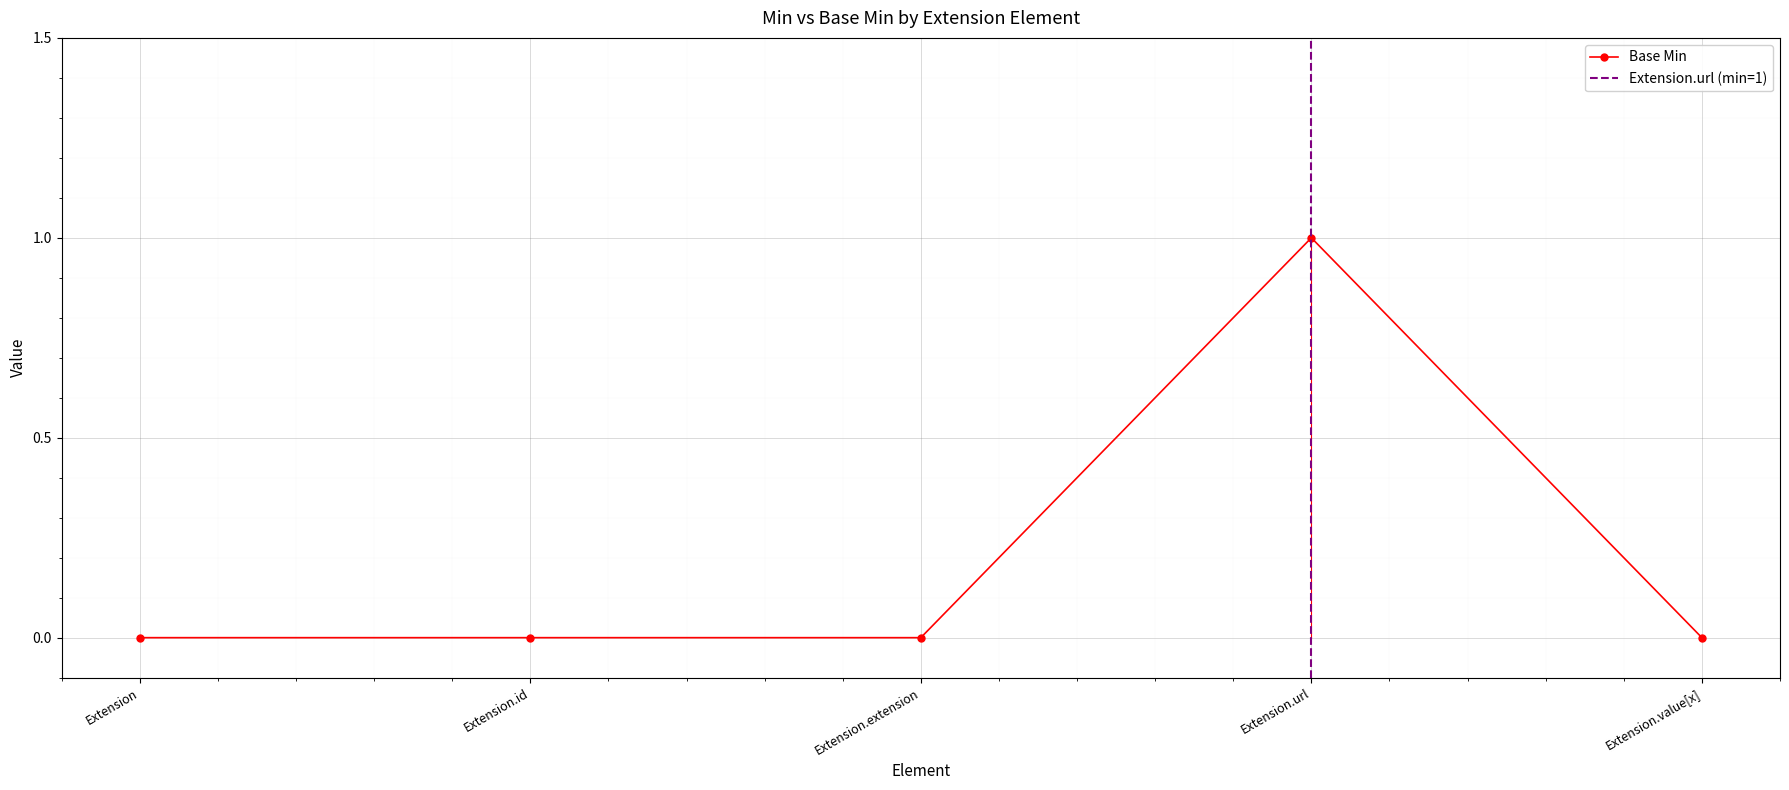

Rank the categories by value from lowest to highest.

Extension, Extension.id, Extension.extension, Extension.value[x], Extension.url